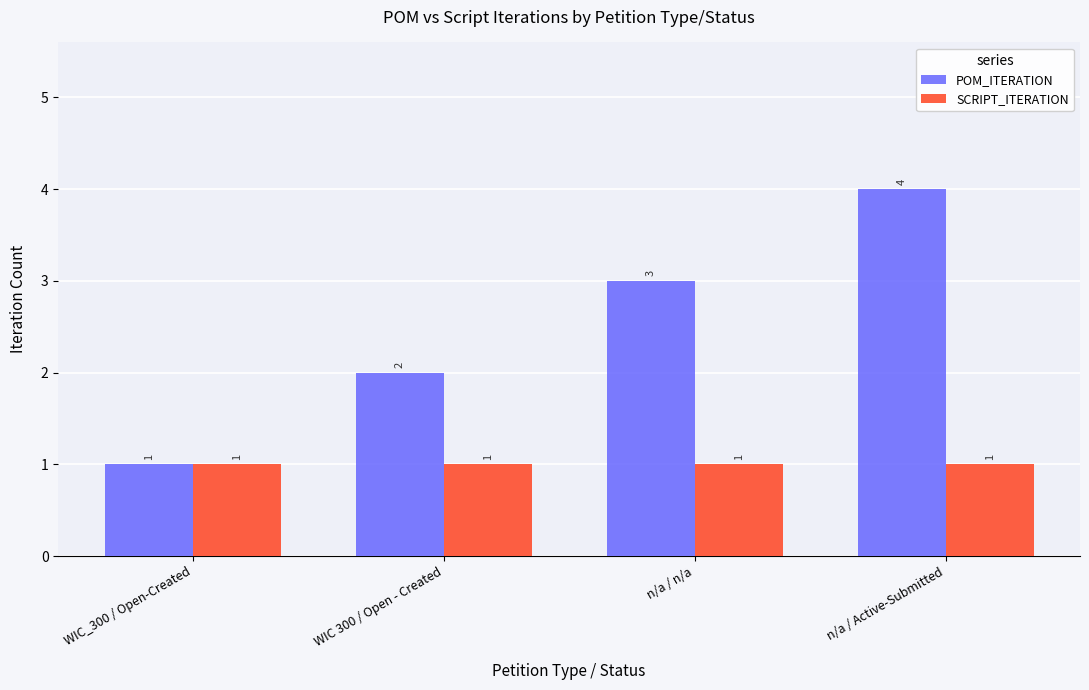

Is the value of POM_ITERATION at n/a / n/a greater than the value of SCRIPT_ITERATION at WIC 300 / Open - Created?

Yes